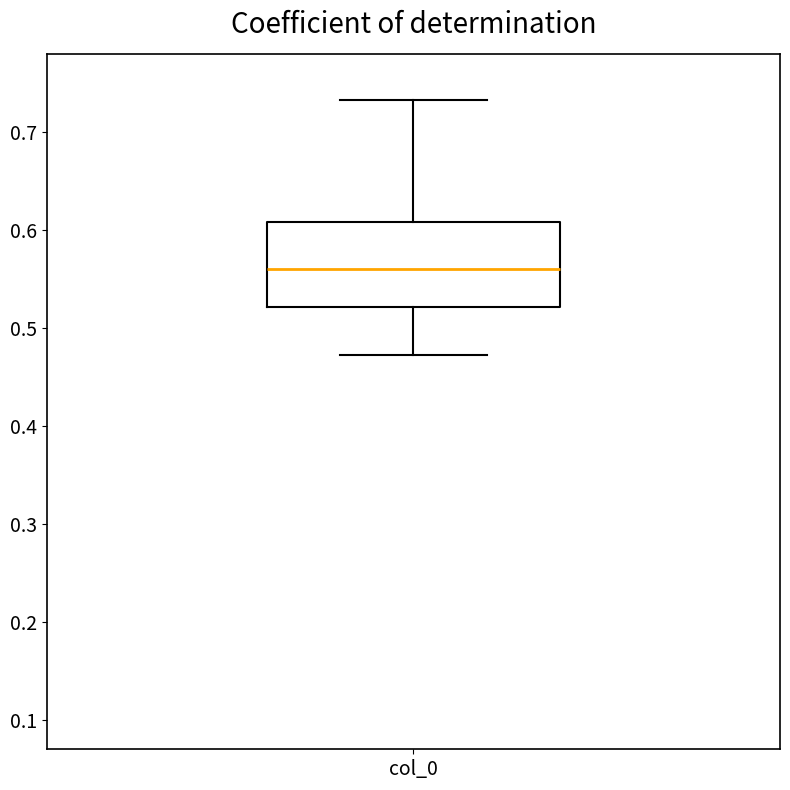

Where is the lower edge of the box for col_0 on the y-axis? The values are not printed on the chart, so give them approximately, as read against the axis.

0.52